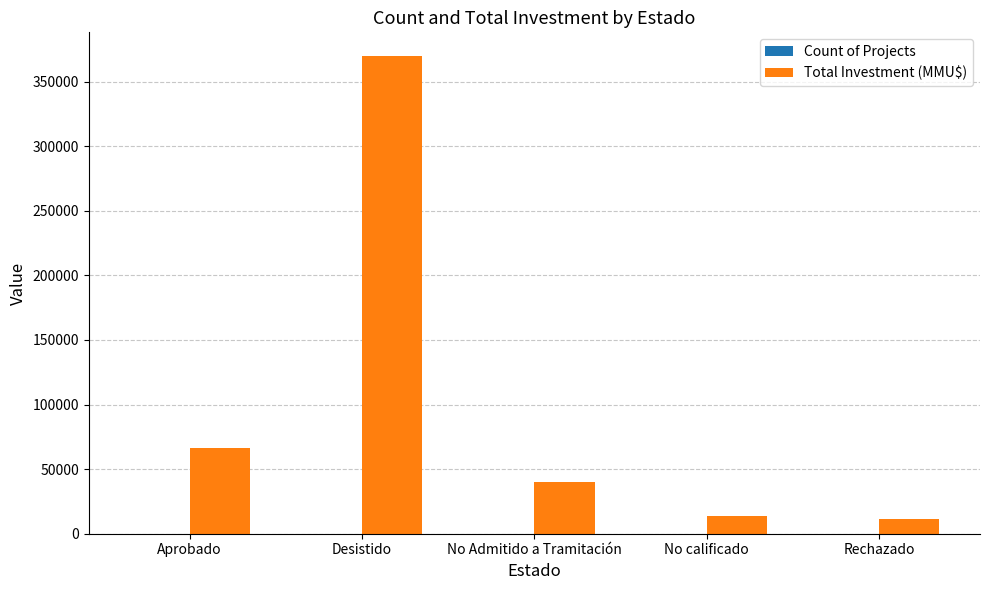

What is the highest value of the Total Investment (MMU$) series?

369681